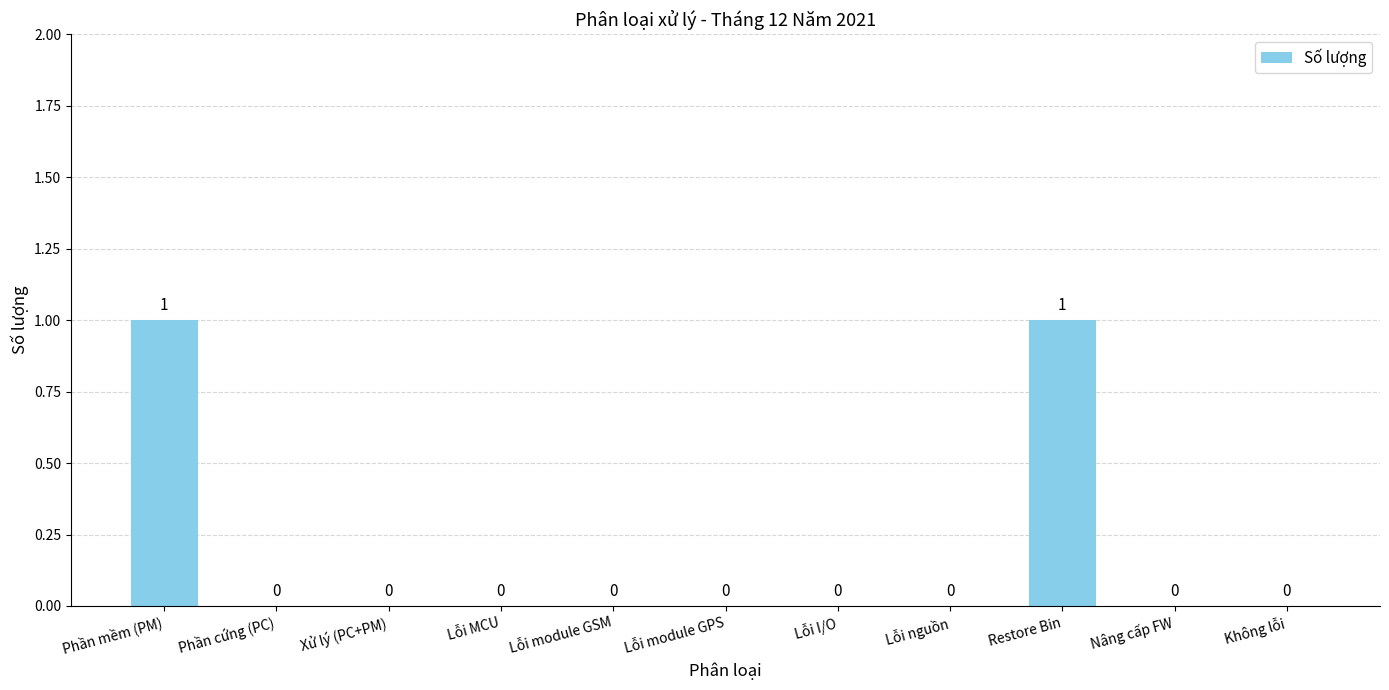

What is the greatest value displayed?

1